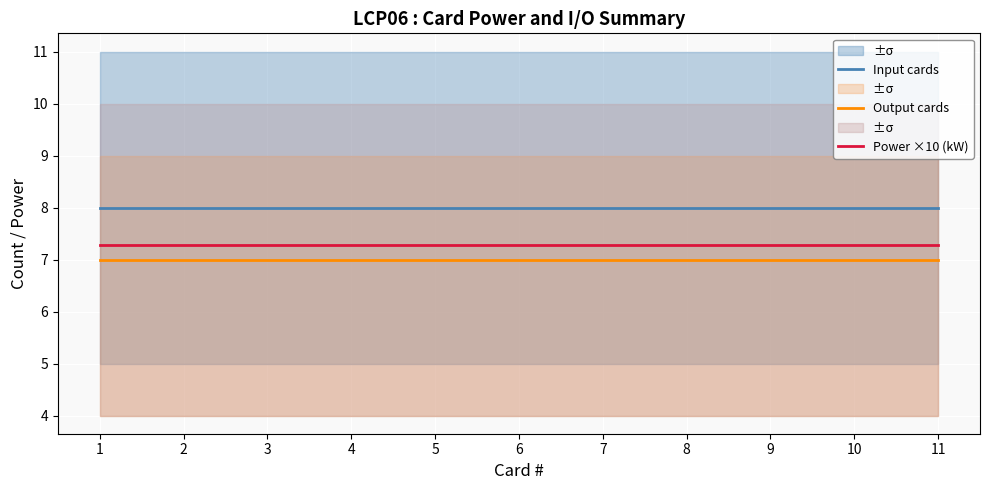

True or false: Input cards has a value of 3.3 at 10.

False